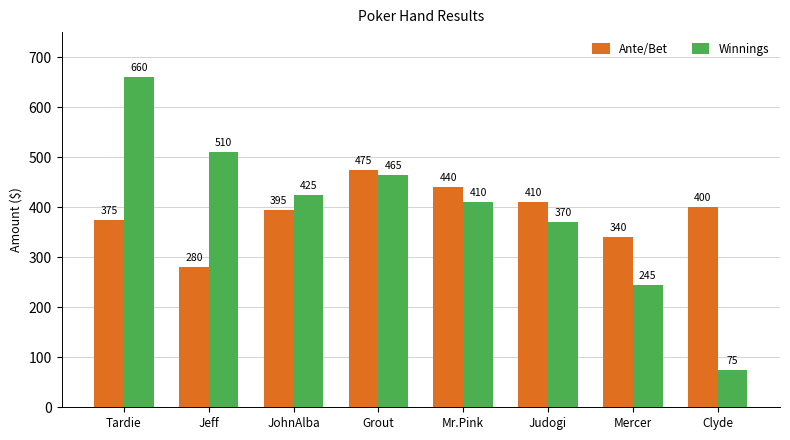

What is the value of the Winnings bar at the 3rd from the left?

425